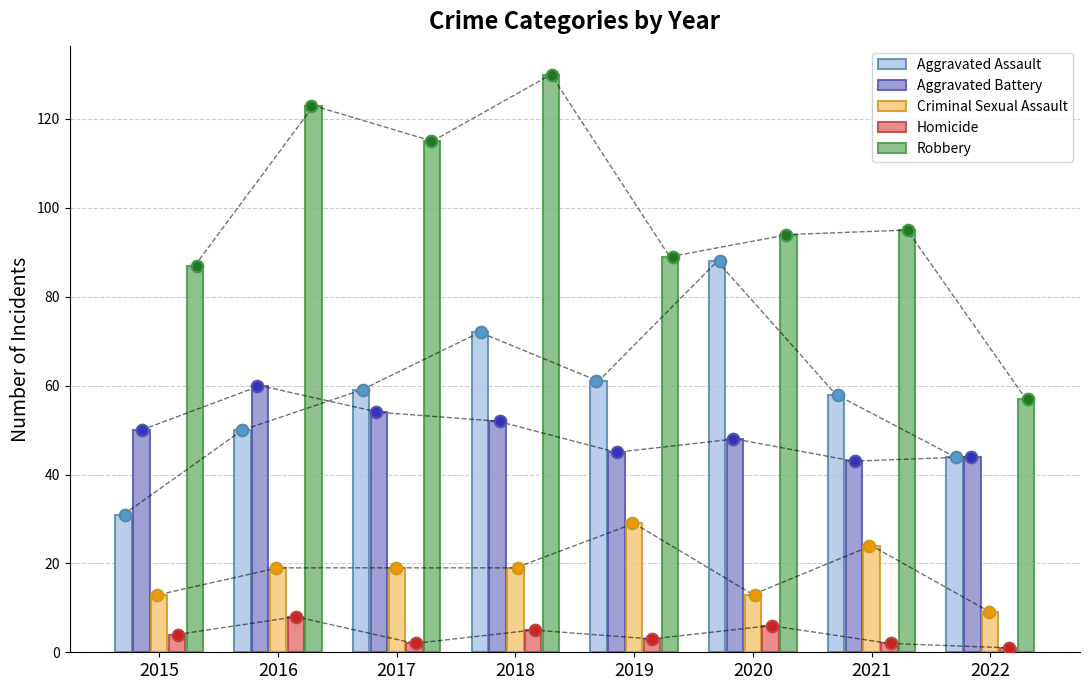

At which category is the sum across all series the highest?

2018